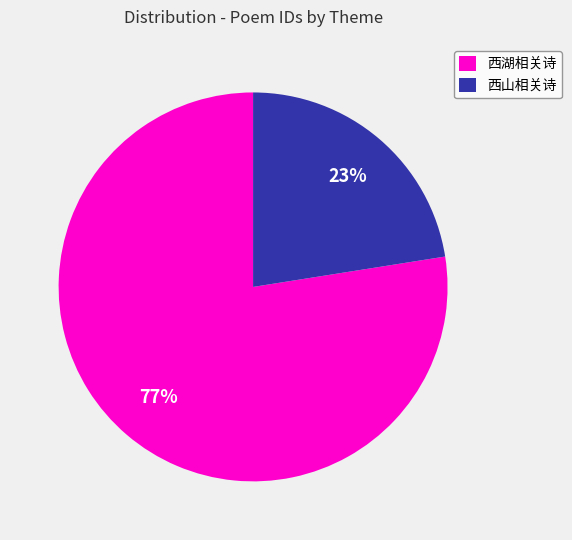

Between 西山相关诗 and 西湖相关诗, which is larger?

西湖相关诗